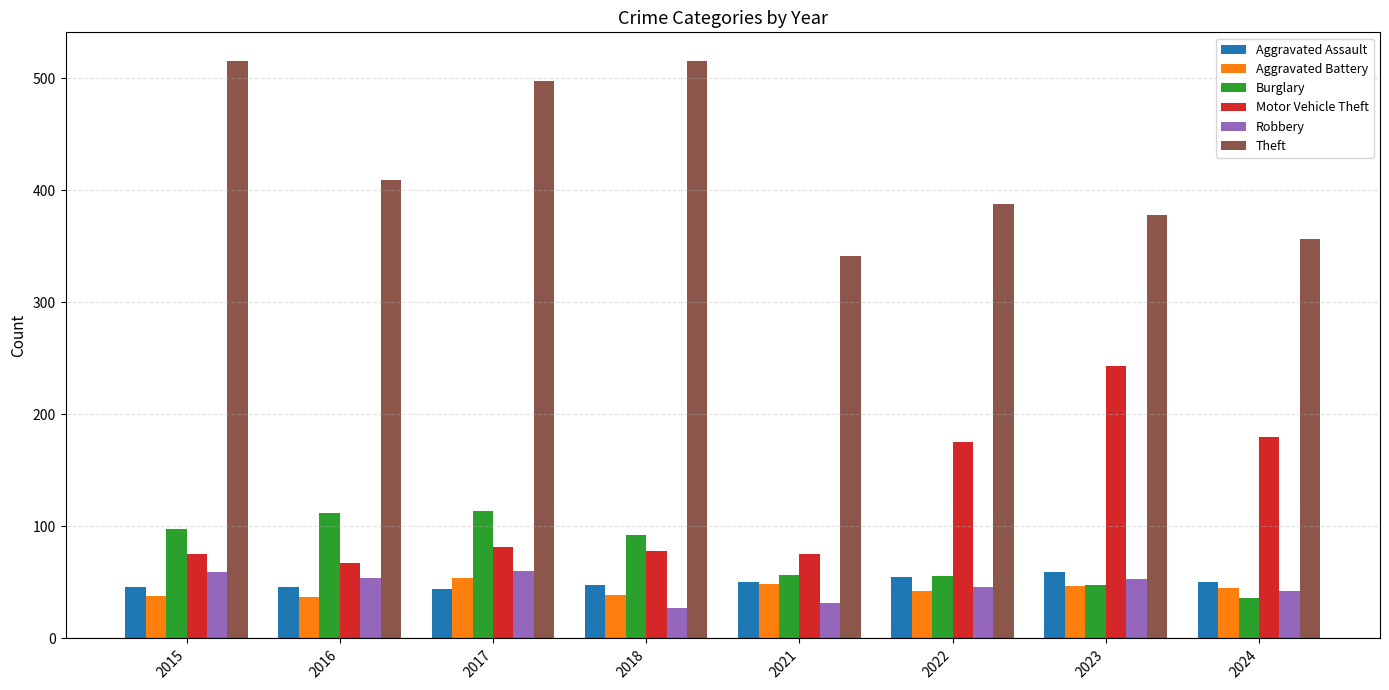

What is the value of the Aggravated Assault bar at the 6th from the left?

55